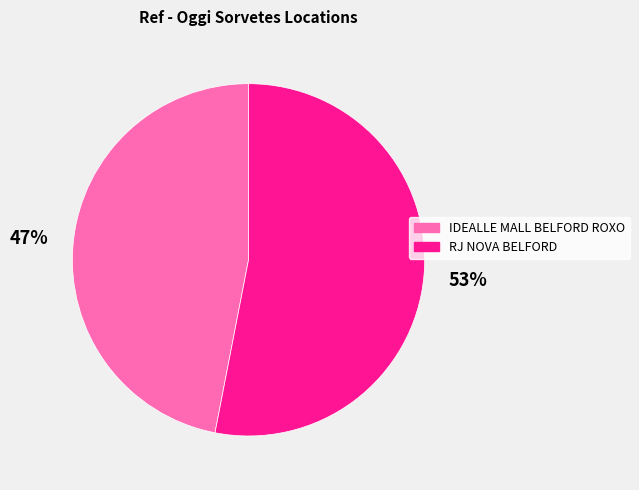

Is it true that RJ NOVA BELFORD is 60% of the pie?

False